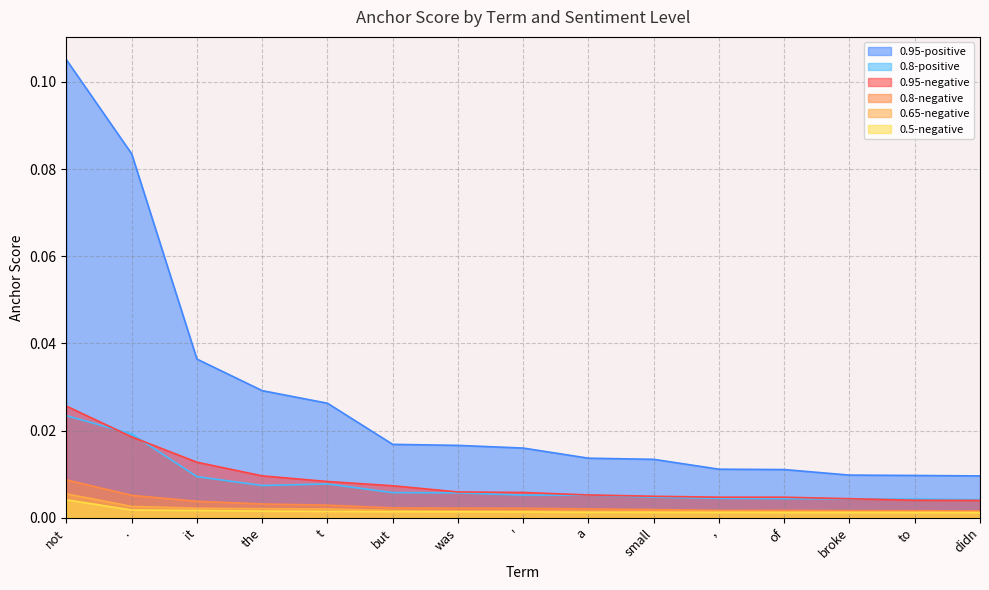

Count the 0.95-negative values in the range 0 to 1.

15